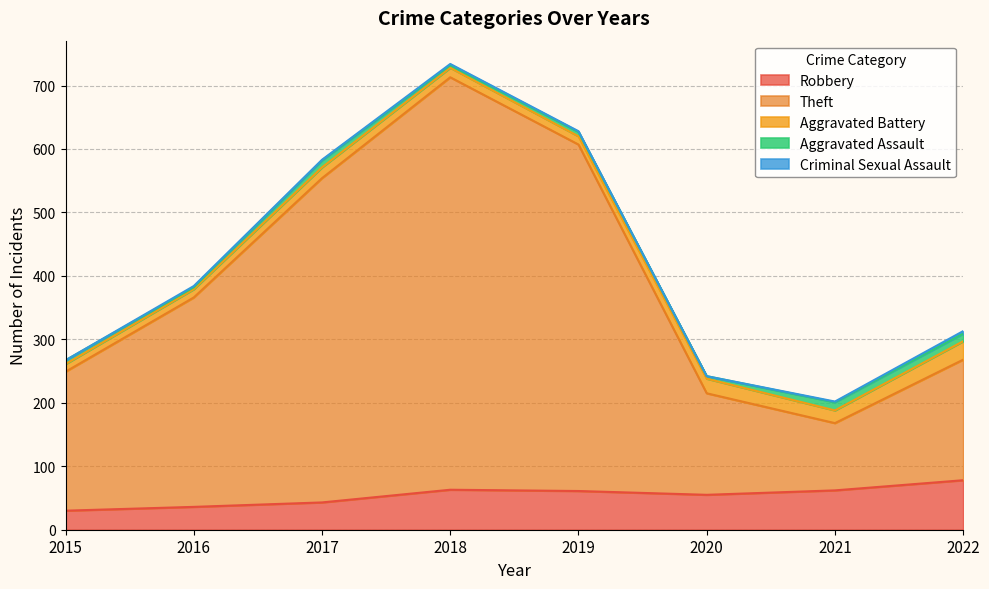

Which label corresponds to the largest value in the chart?

2018